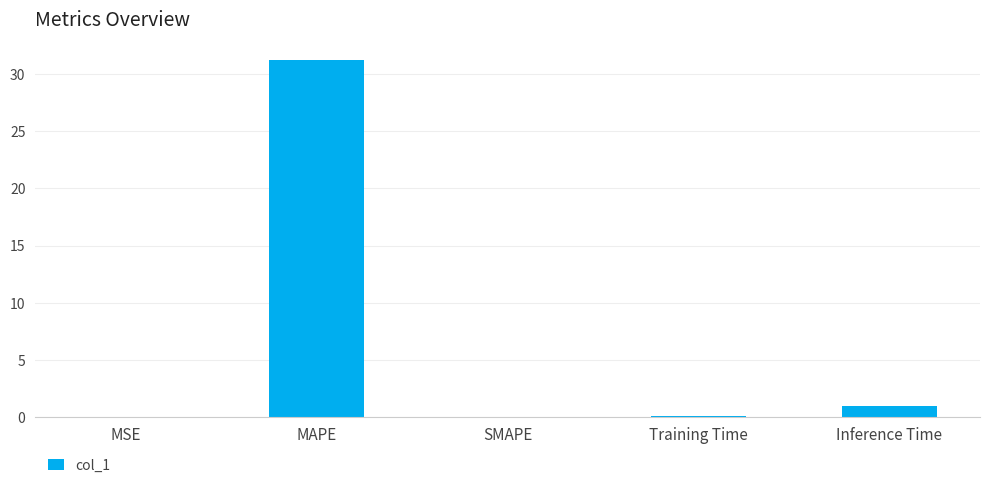

Is it true that the value at Inference Time is 1.0?

True